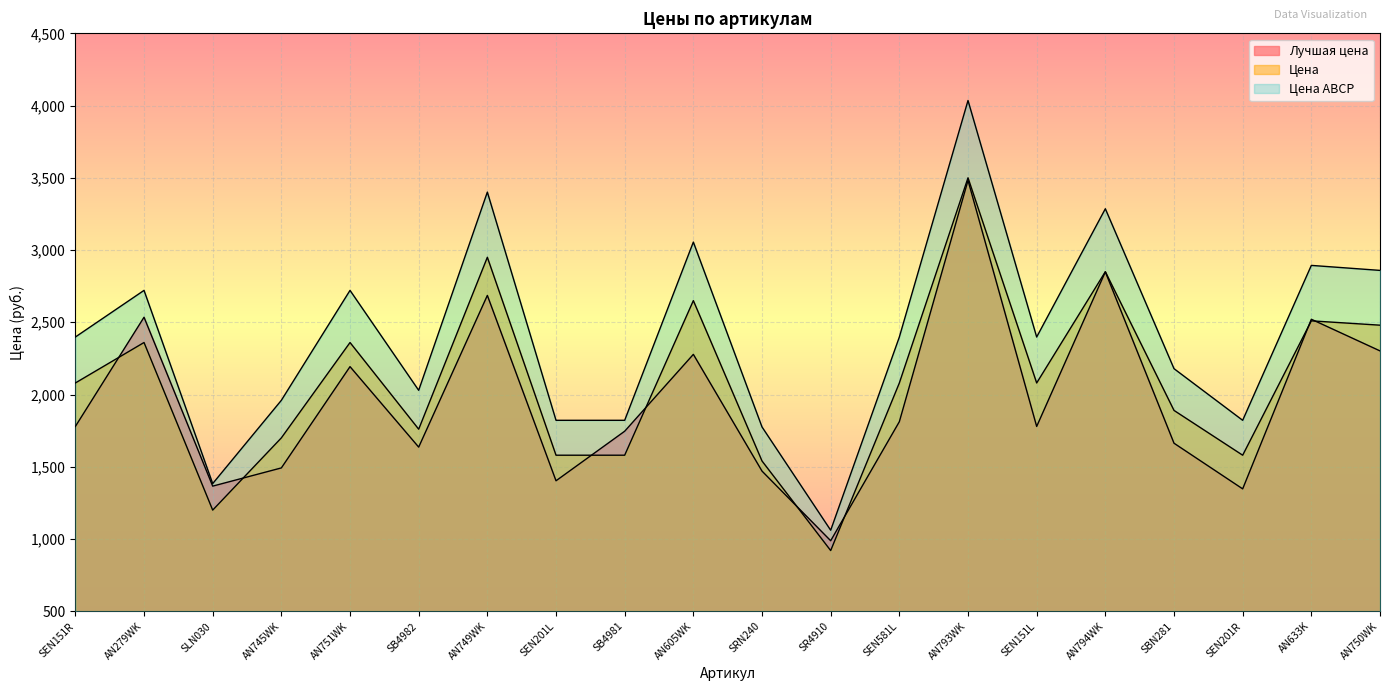

How many interior local valleys does the Цена ABCP series have?

5